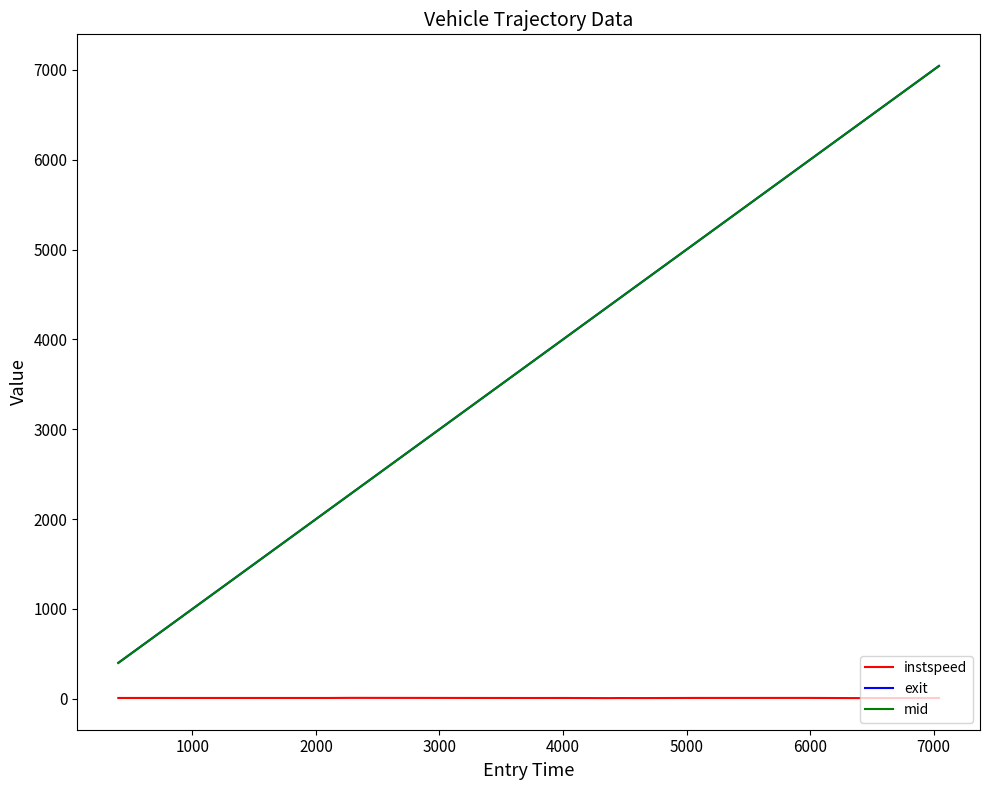

True or false: exit and instspeed cross at least once.

False